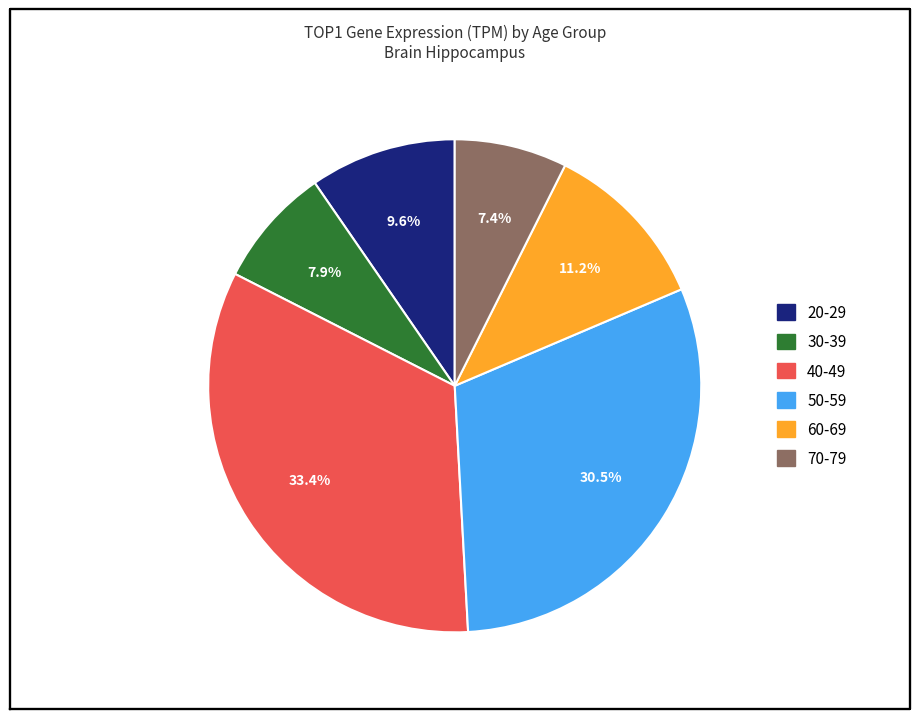

What percentage is the 20-29 slice, to the nearest percent?

10%